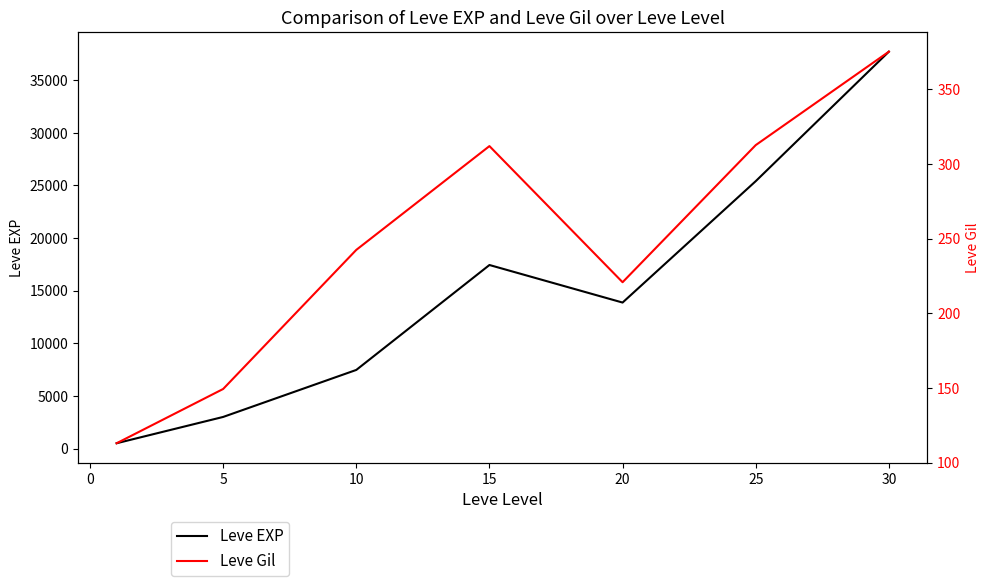

How many values in the Leve EXP series are below 13876?

3